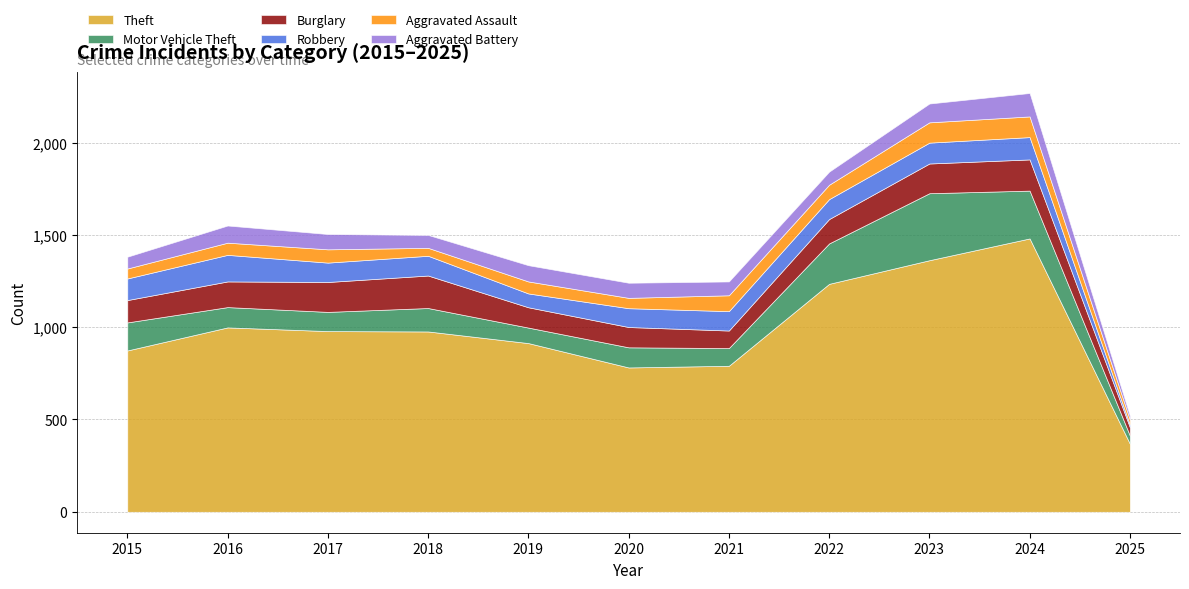

How many lines are shown in the chart?

6